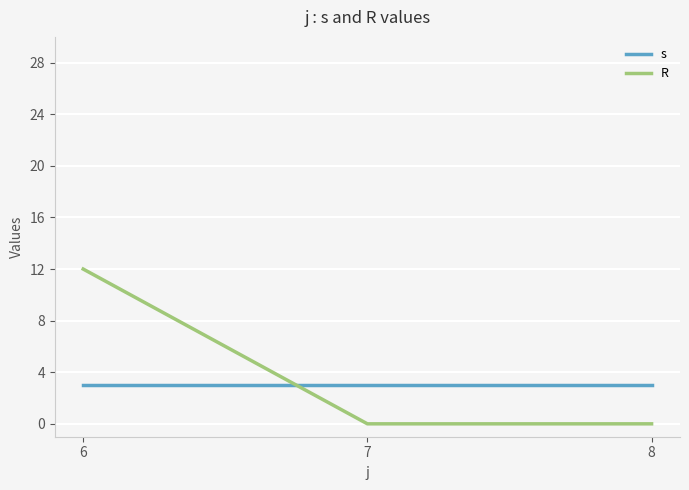

What is the difference between the highest and lowest values at 6?

9